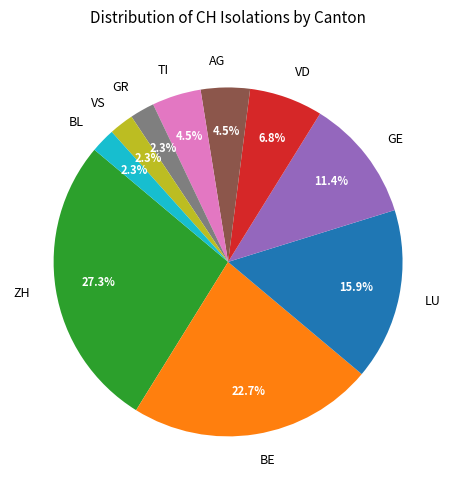

Between GR and VD, which is larger?

VD